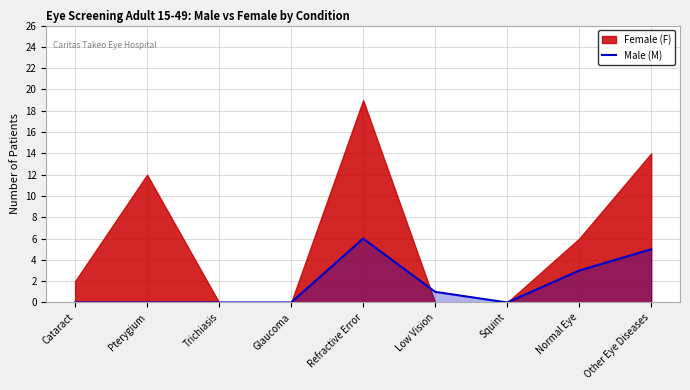

How many values are between 0 and 3?

7